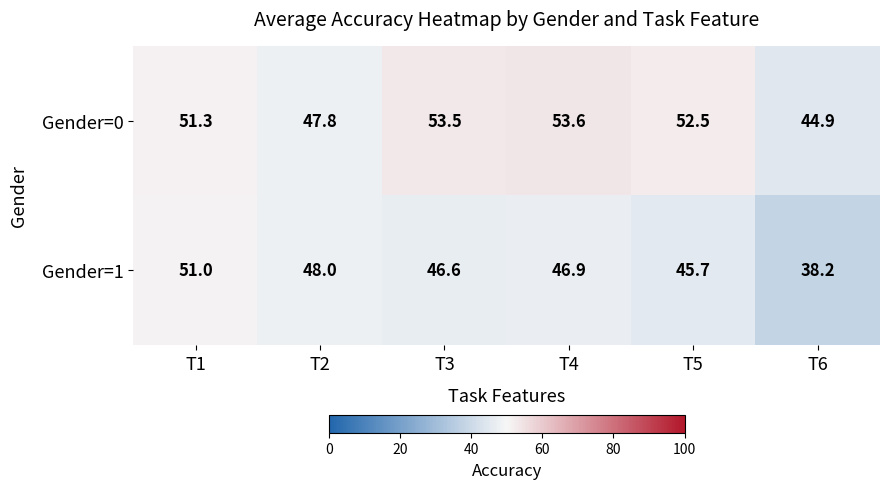

What is the difference between the maximum and minimum values in the Gender=1 series?

12.8